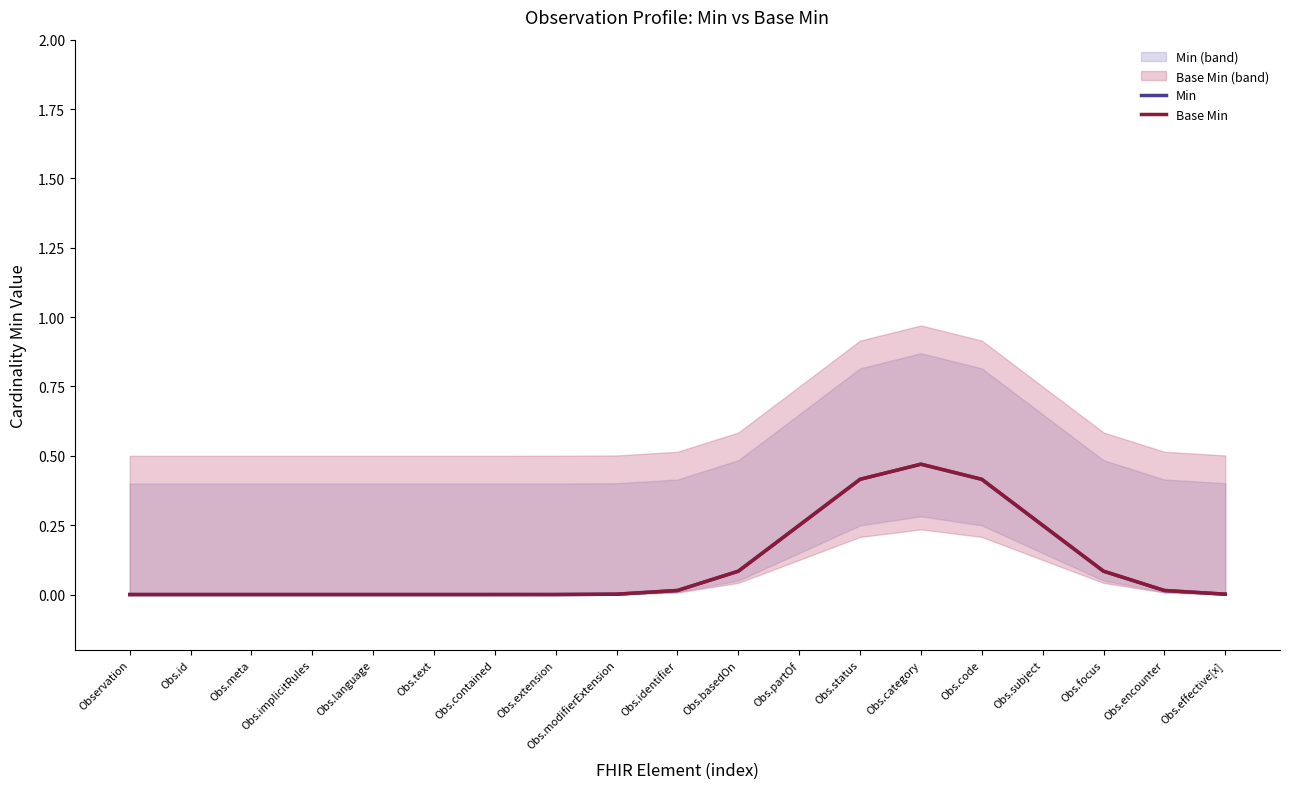

True or false: Min has a value of 0.0 at Obs.extension.

True